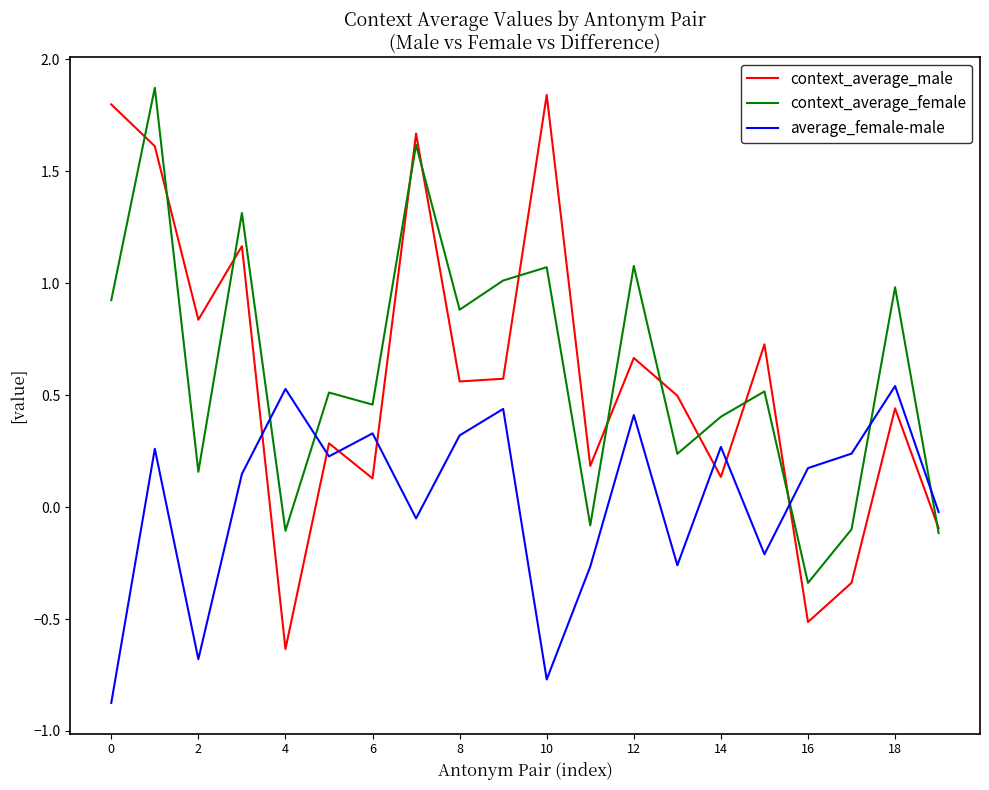

True or false: context_average_male and average_female-male intersect in this chart.

True